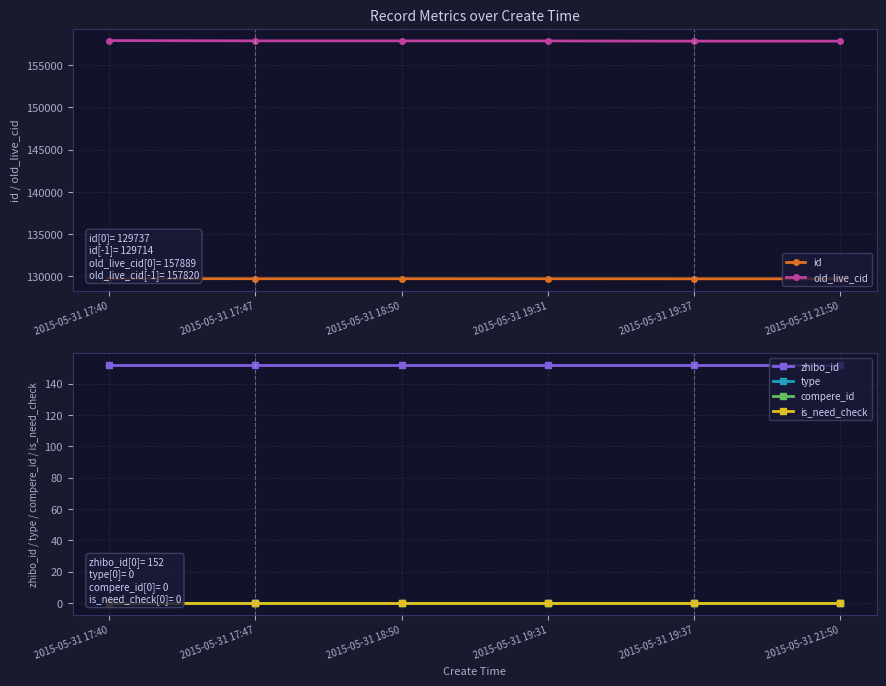

What are all the series names shown in the legend?

id, old_live_cid, zhibo_id, type, compere_id, is_need_check